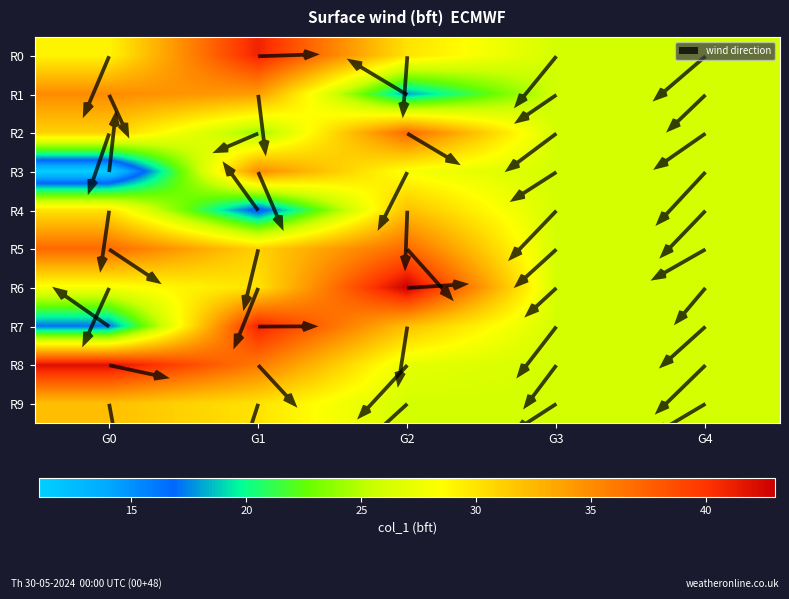

Reading left to right, list all the values displayed in this chart.

0: 29	35	31	11	30	37	28	17	42	32
1: 41	34	24	35	16	31	30	41	36	30
2: 30	18	37	28	32	37	43	32	27	26
3: 26	26	26	26	26	26	26	26	26	26
4: 26	26	26	26	26	26	26	26	26	26